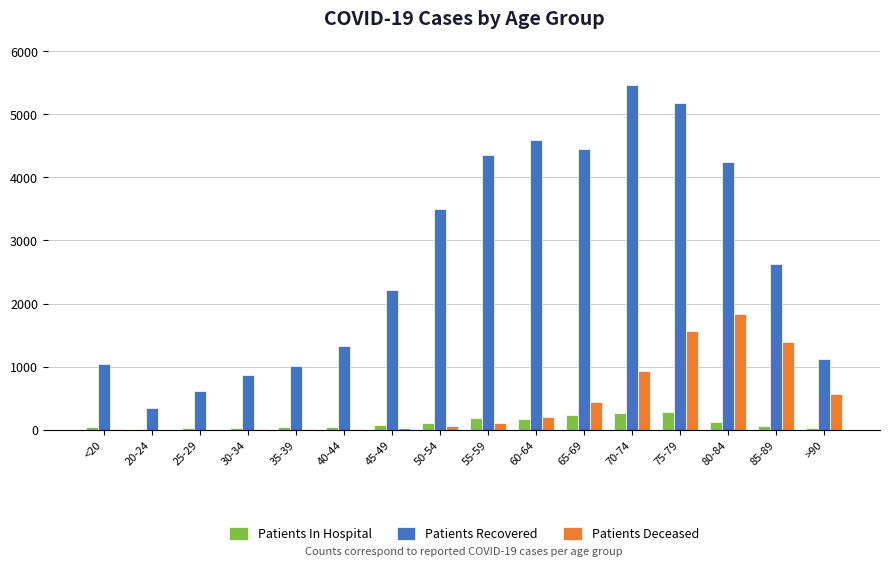

Which label corresponds to the largest value in the chart?

70-74